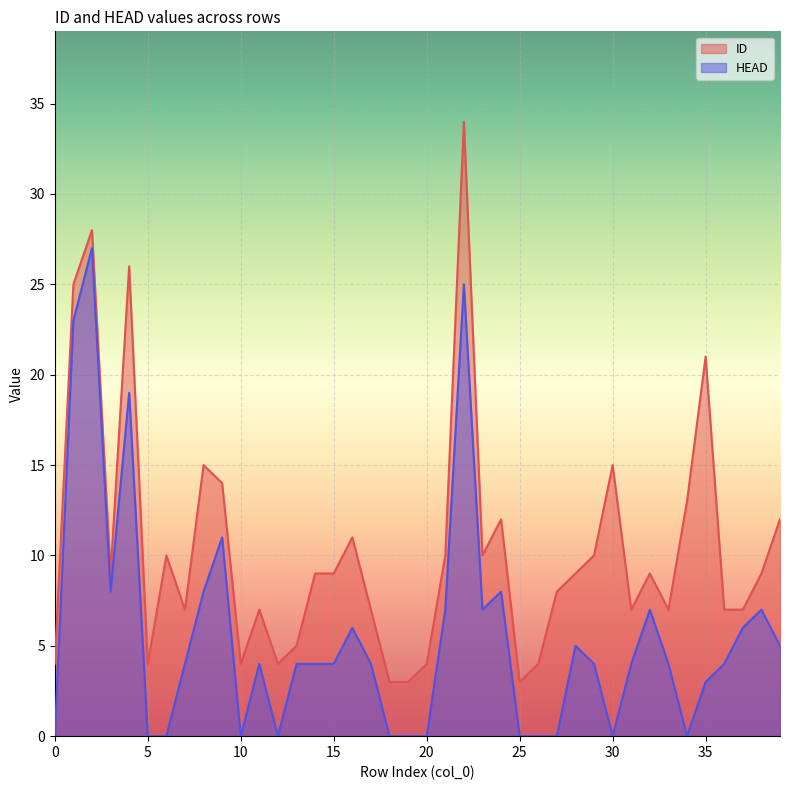

List the series in order of their overall mean, lowest first.

HEAD, ID